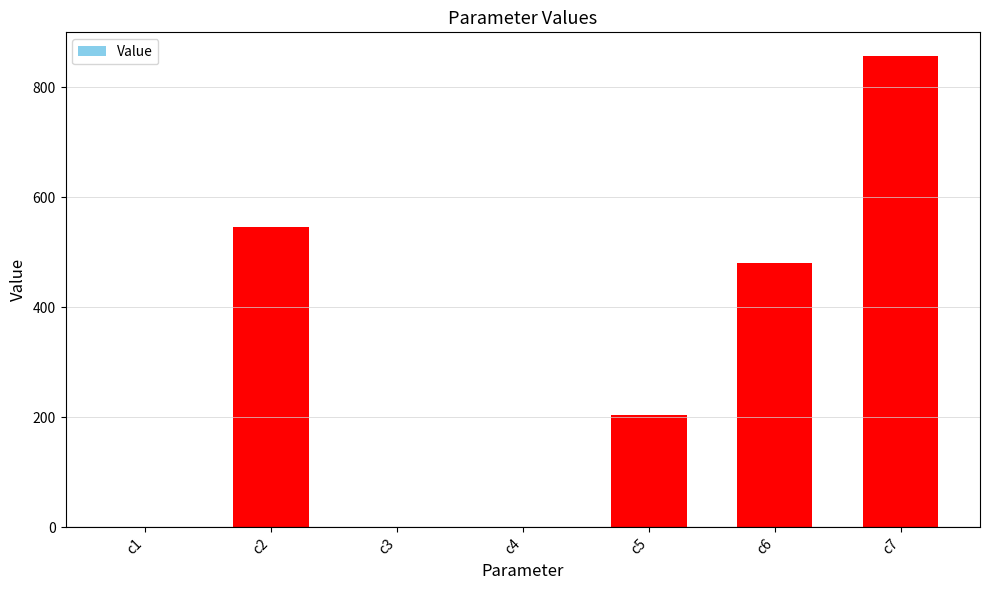

What is the change in value from c4 to c5?

+202.8